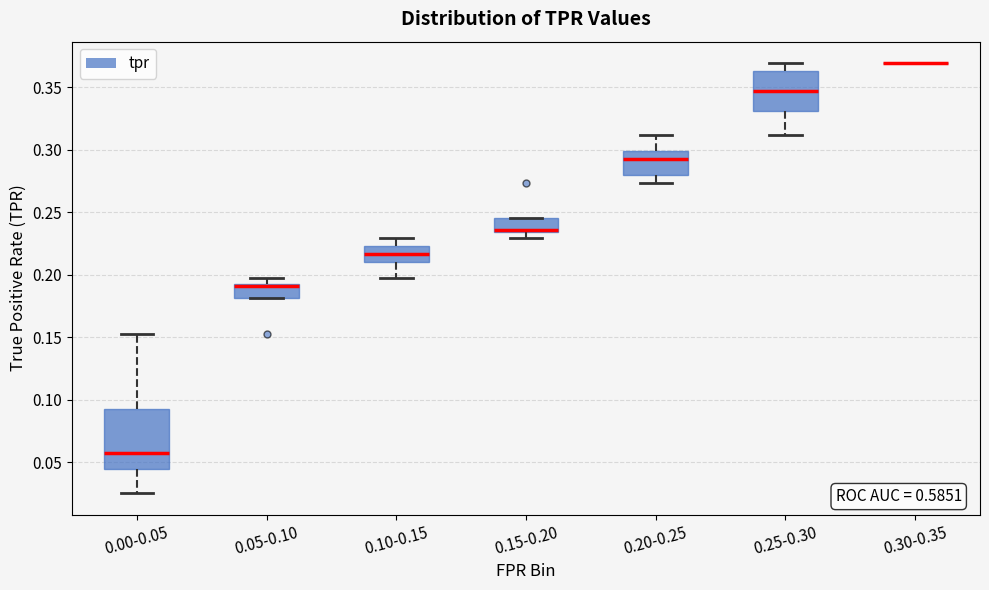

Reading left to right, read every box against the y-axis: the position of its median line, the range the box covers, and the ends of its whiskers. The values are not printed on the chart, so give them approximately, as read against the axis.

0.00-0.05: median 0.055, box 0.045 to 0.090, whiskers 0.025 to 0.155
0.05-0.10: median 0.190, box 0.180 to 0.195, whiskers 0.180 to 0.195 (just above the box's upper edge)
0.10-0.15: median 0.215, box 0.210 to 0.225, whiskers 0.195 to 0.230
0.15-0.20: median 0.235 (just above the box's lower edge), box 0.235 to 0.245, whiskers 0.230 to 0.245
0.20-0.25: median 0.295, box 0.280 to 0.300, whiskers 0.275 to 0.310
0.25-0.30: median 0.345, box 0.330 to 0.365, whiskers 0.310 to 0.370
0.30-0.35: box collapsed to a line at 0.370, whiskers 0.370 to 0.370